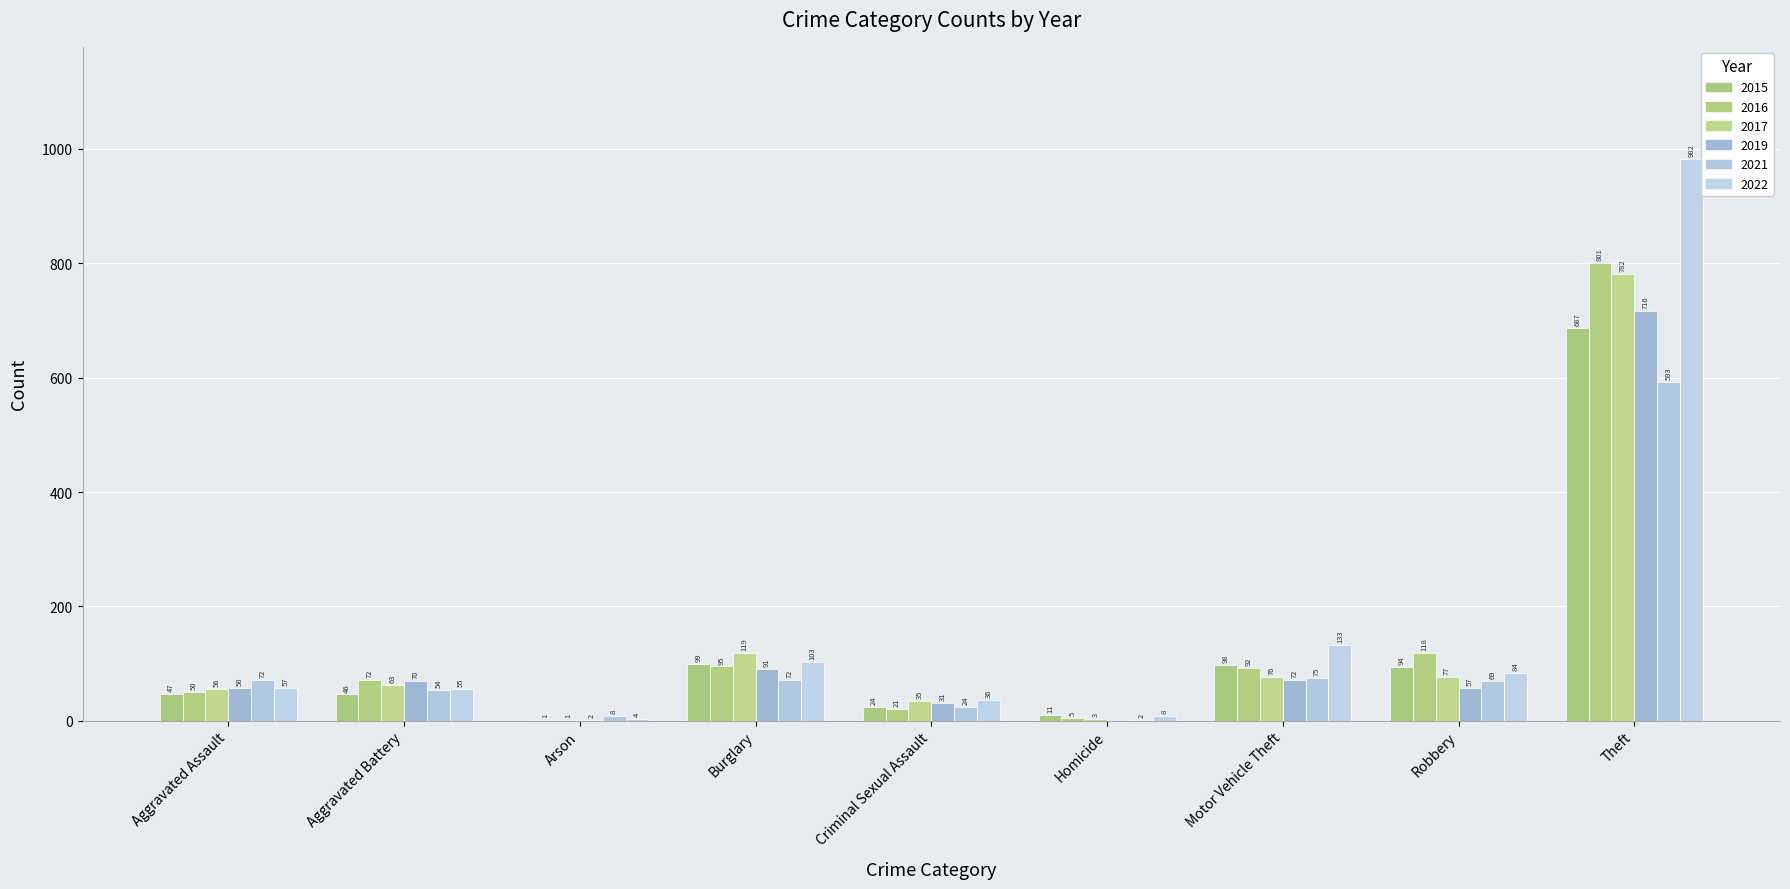

What is the total value across all series at Burglary?

579